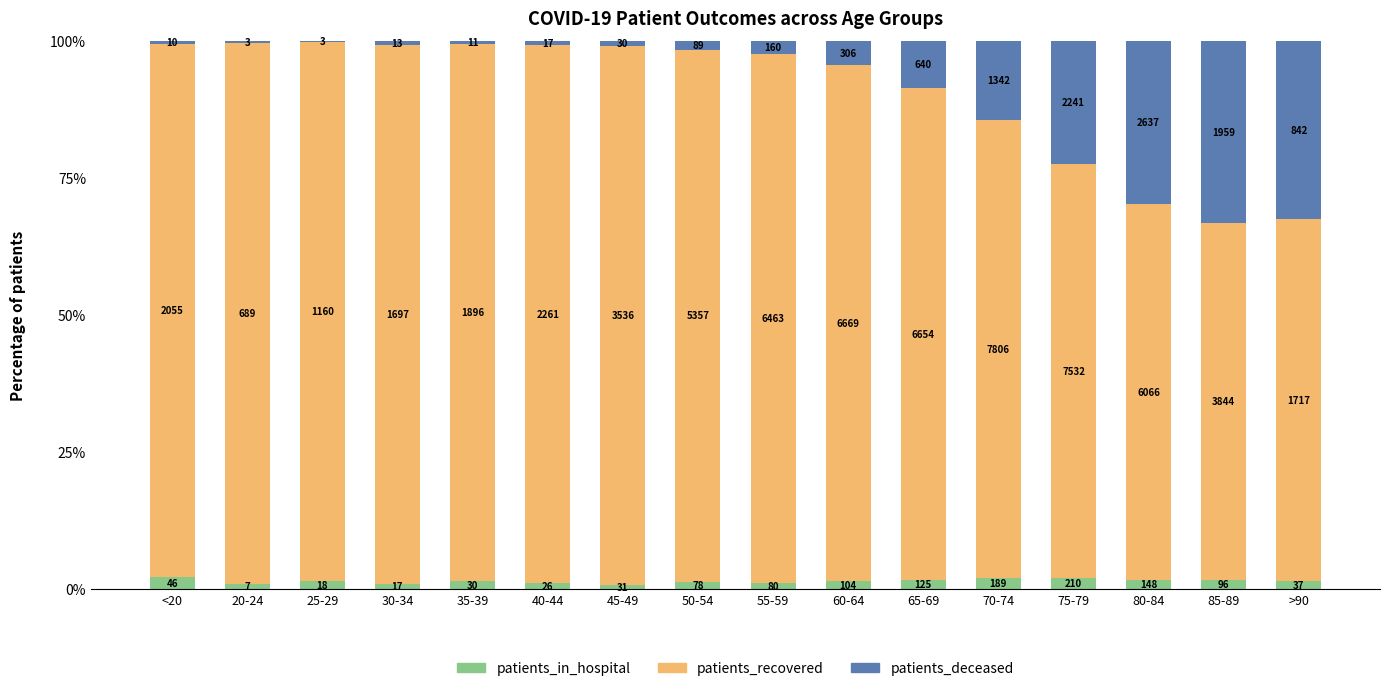

What are all the series names shown in the legend?

patients_in_hospital, patients_recovered, patients_deceased